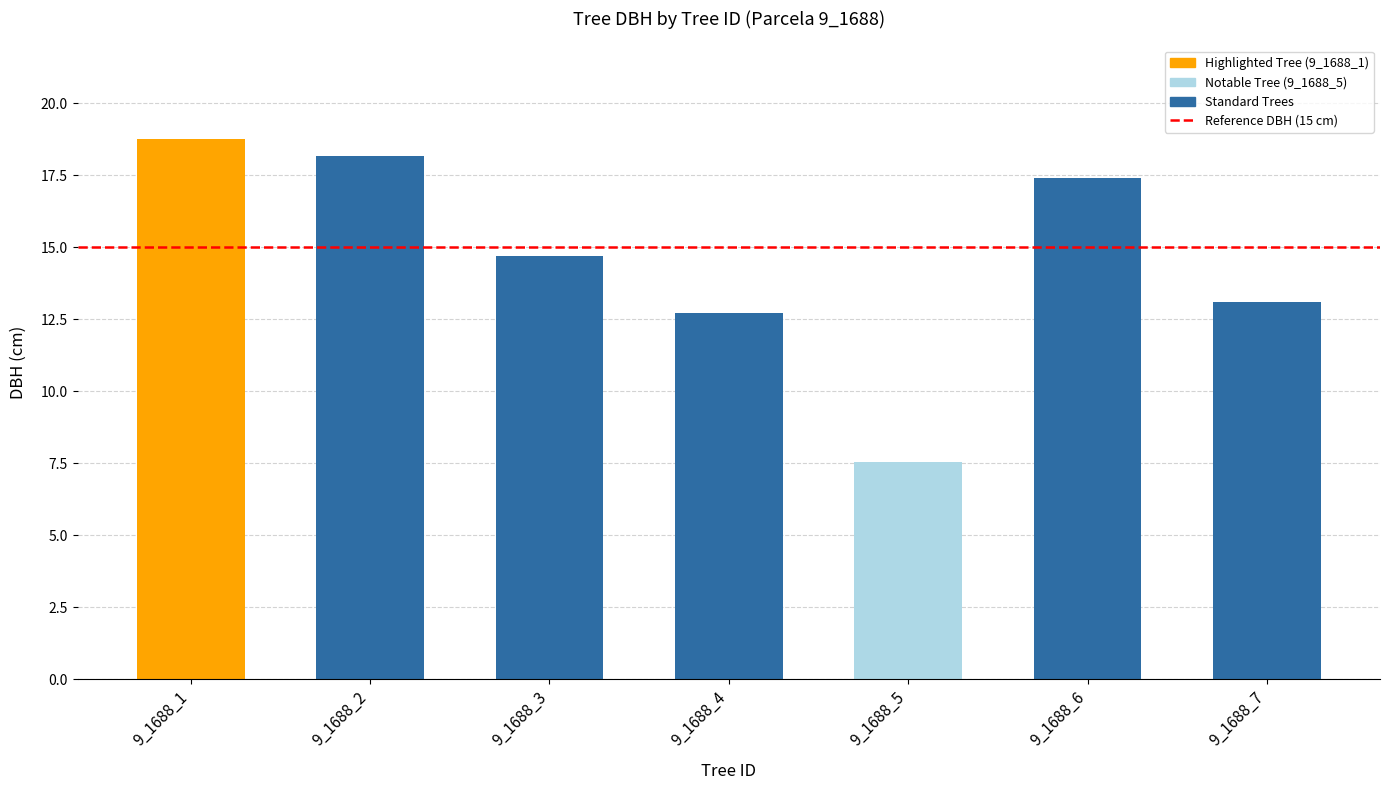

Which label corresponds to the largest value in the chart?

9_1688_1